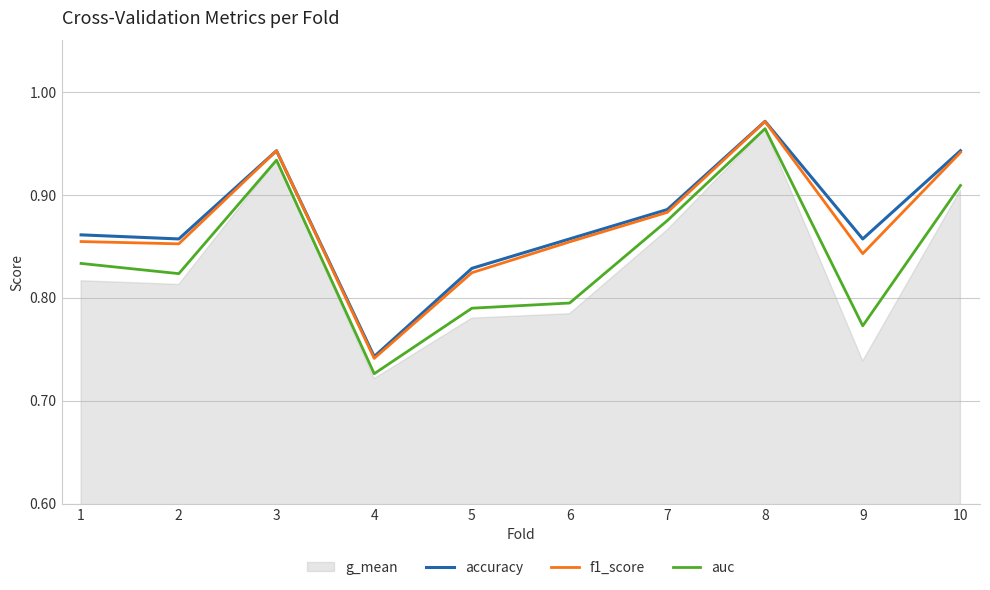

What value does the accuracy series have at 7?

0.9